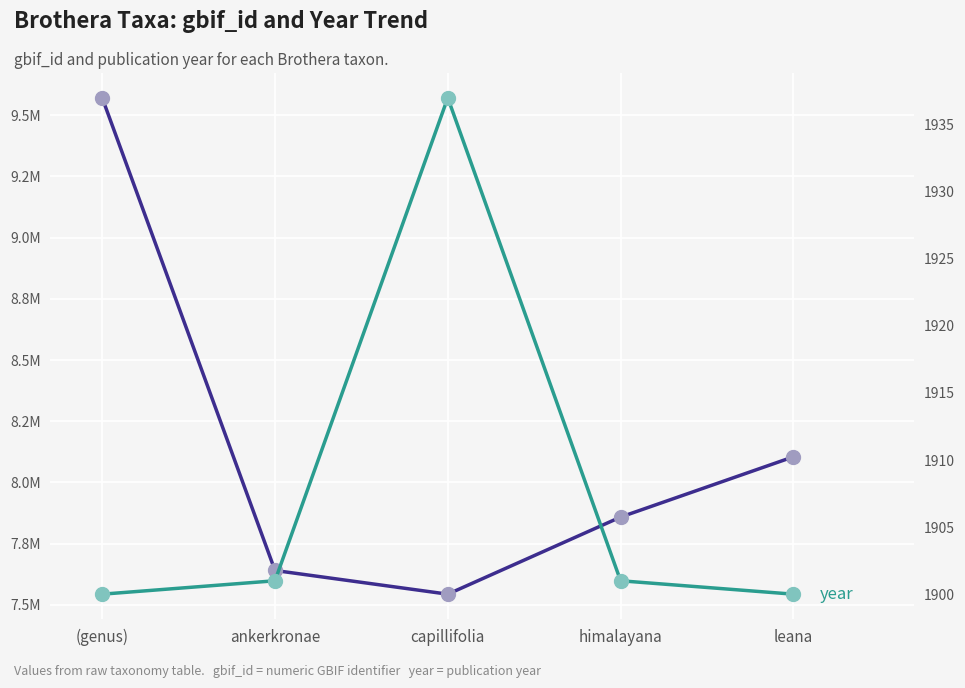

Count the number of categories in the chart.

5